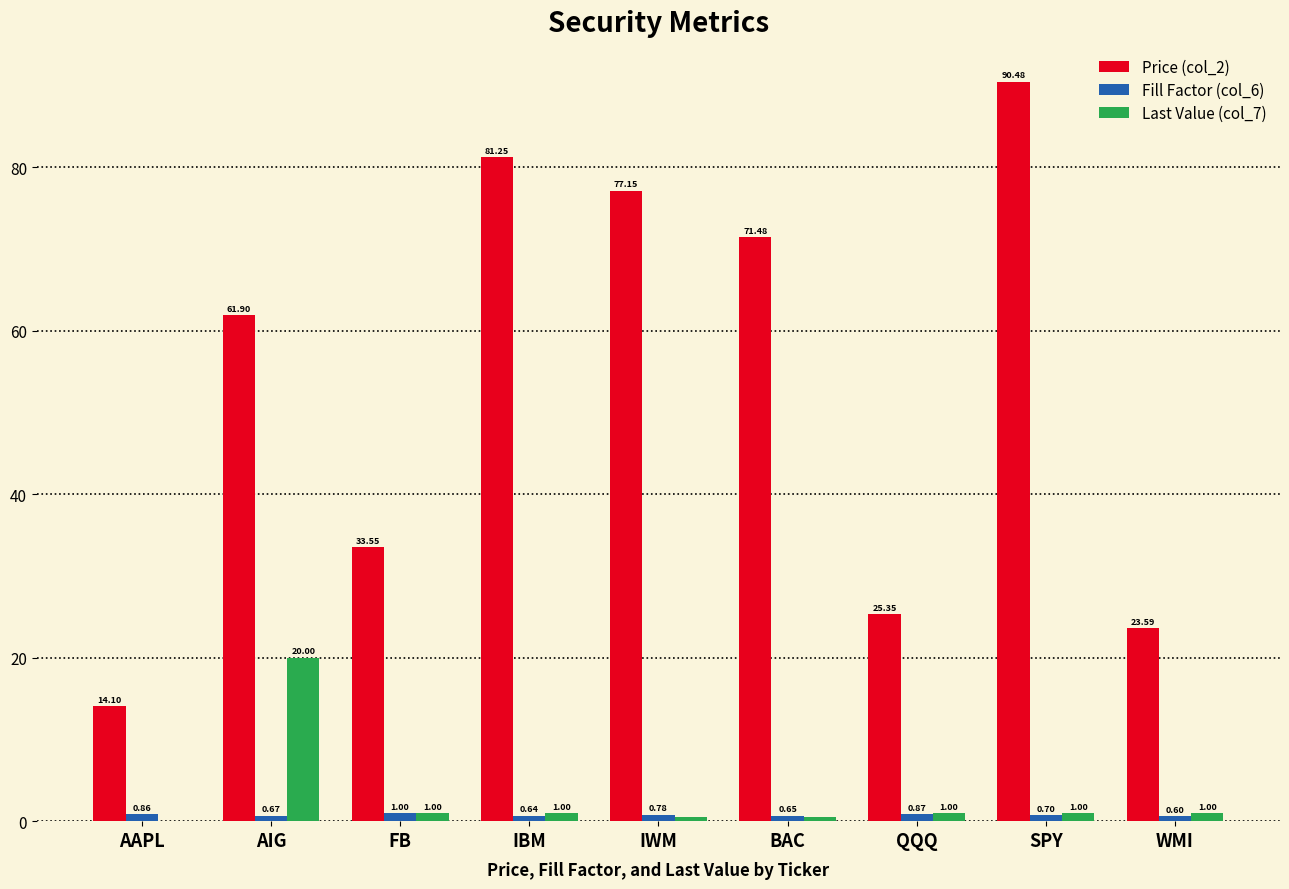

Which category has the highest value in the Last Value (col_7) series?

AIG